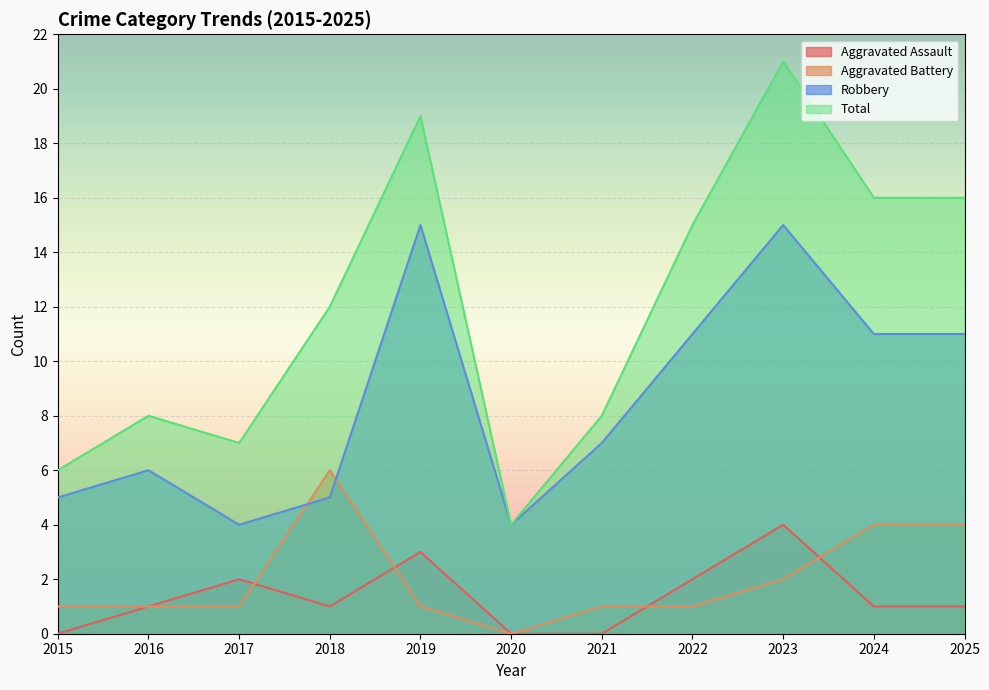

Where is the first local maximum for Aggravated Battery?

2018